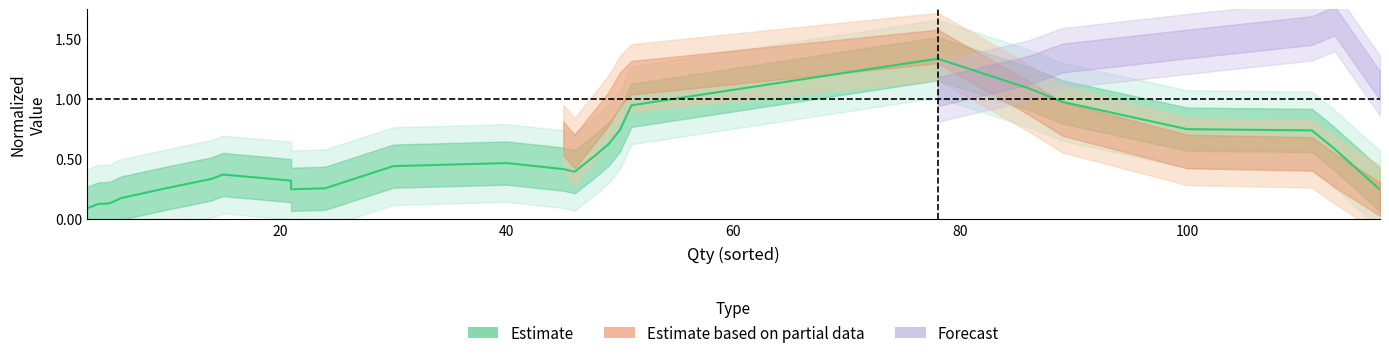

What is the maximum value shown in the chart?

1.3